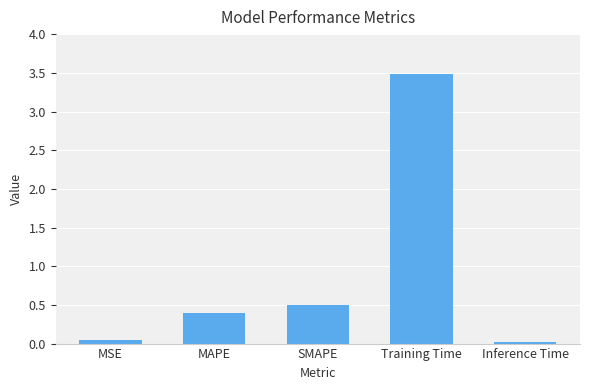

Is it true that the value at SMAPE is 0.5?

True